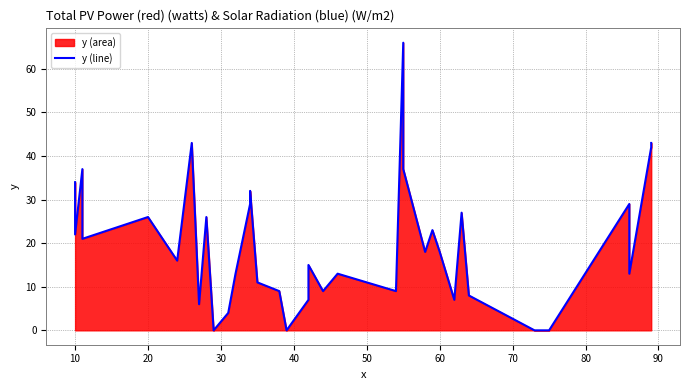

How many data points are above 15?

19